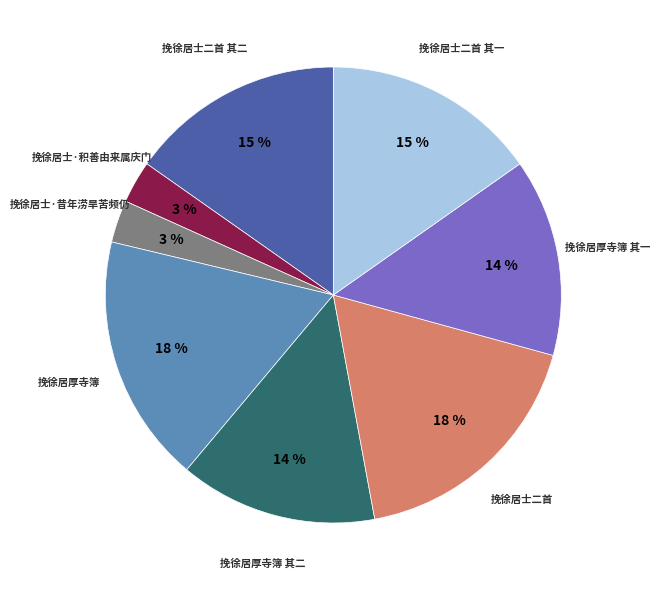

To the nearest percent, what is the average slice percentage?

12%